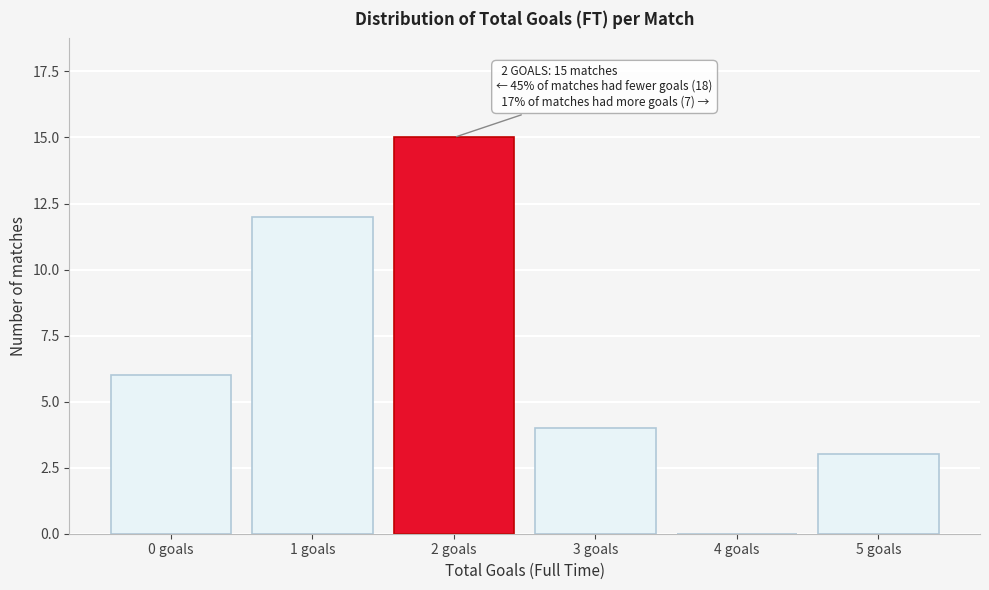

Reading left to right, extract all data points from this chart.

0 goals=6	1 goals=12	2 goals=15	3 goals=4	4 goals=0	5 goals=3